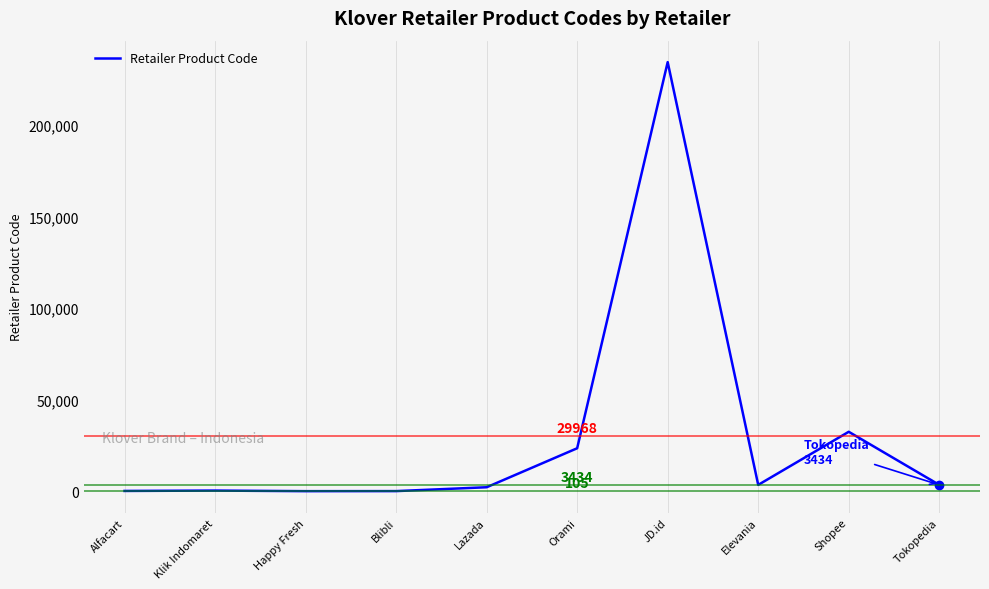

True or false: the data shows 37220 at Orami.

False